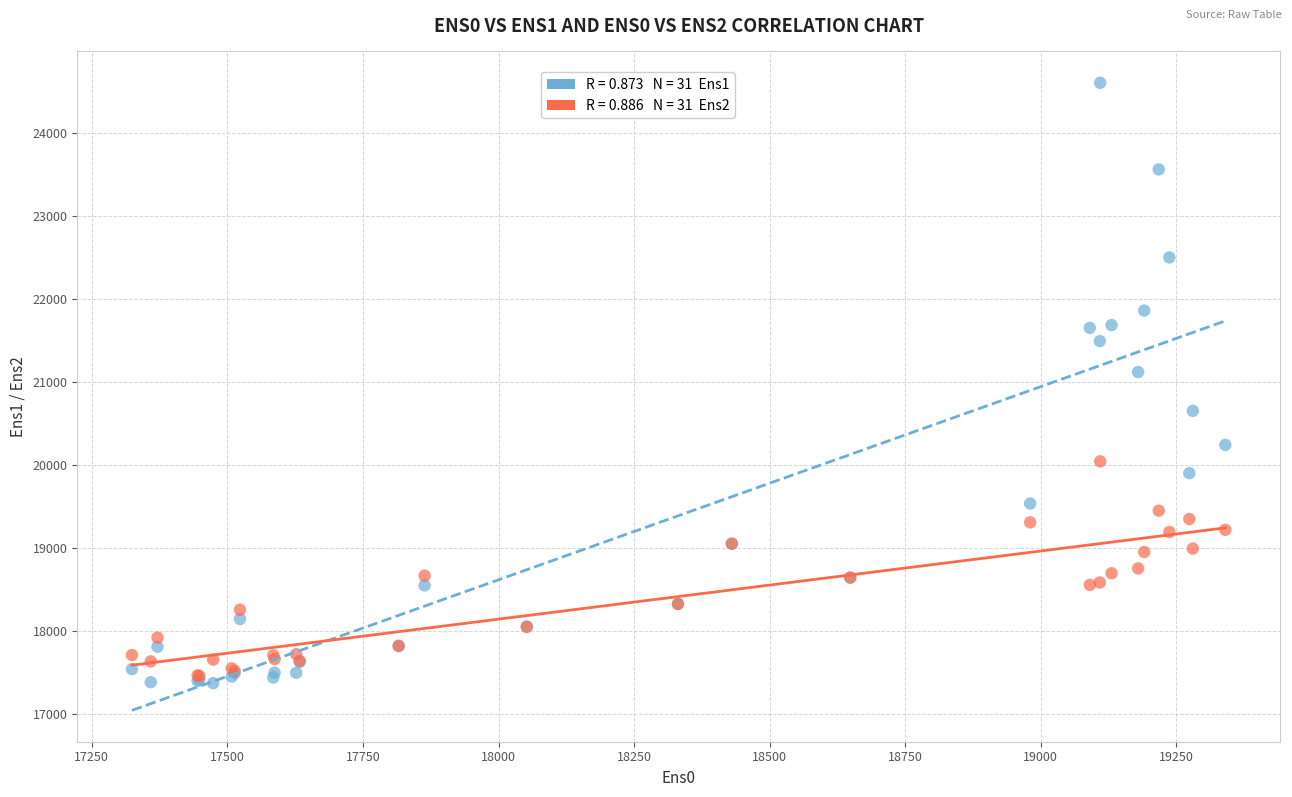

Across all series, what Y value is closest to 20992?

21124.9